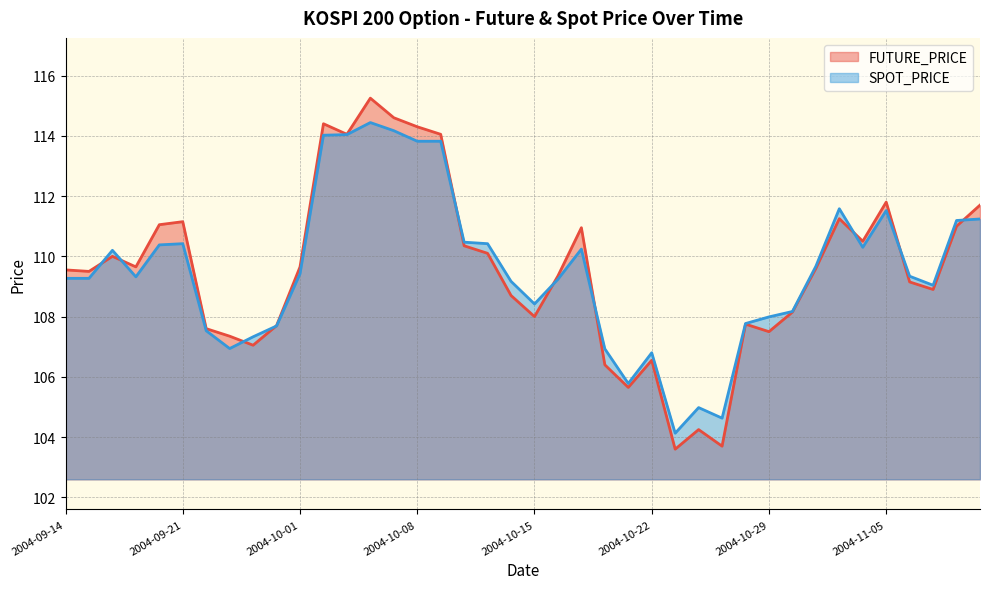

What is the total value across all series at 2004-11-01?

216.3